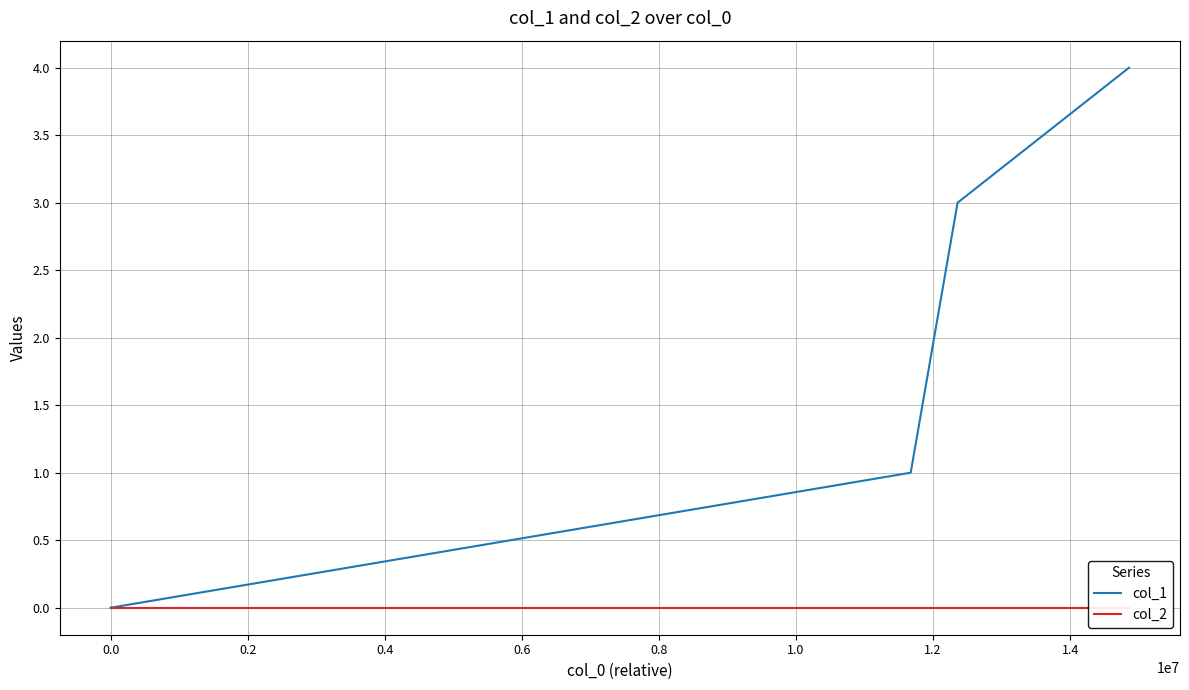

True or false: col_1 has more than 1 interior local peaks.

False